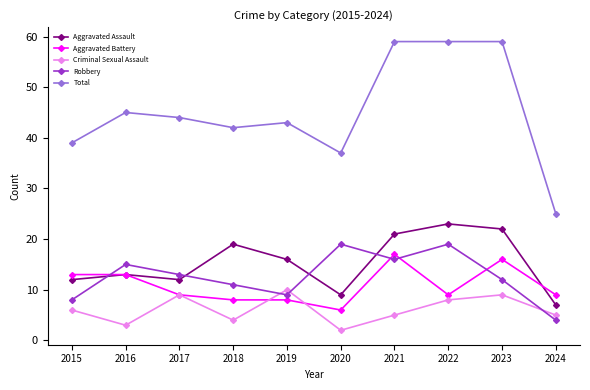

In Aggravated Assault, how many points are higher than both neighbors (excluding endpoints)?

3